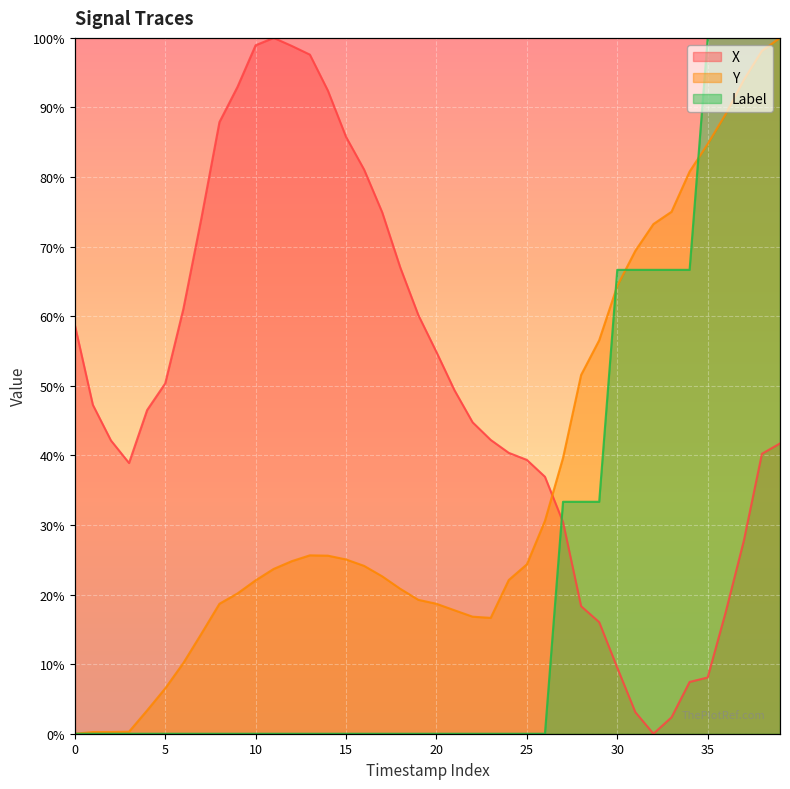

What is the difference between the maximum and minimum values in the Label series?

100.0